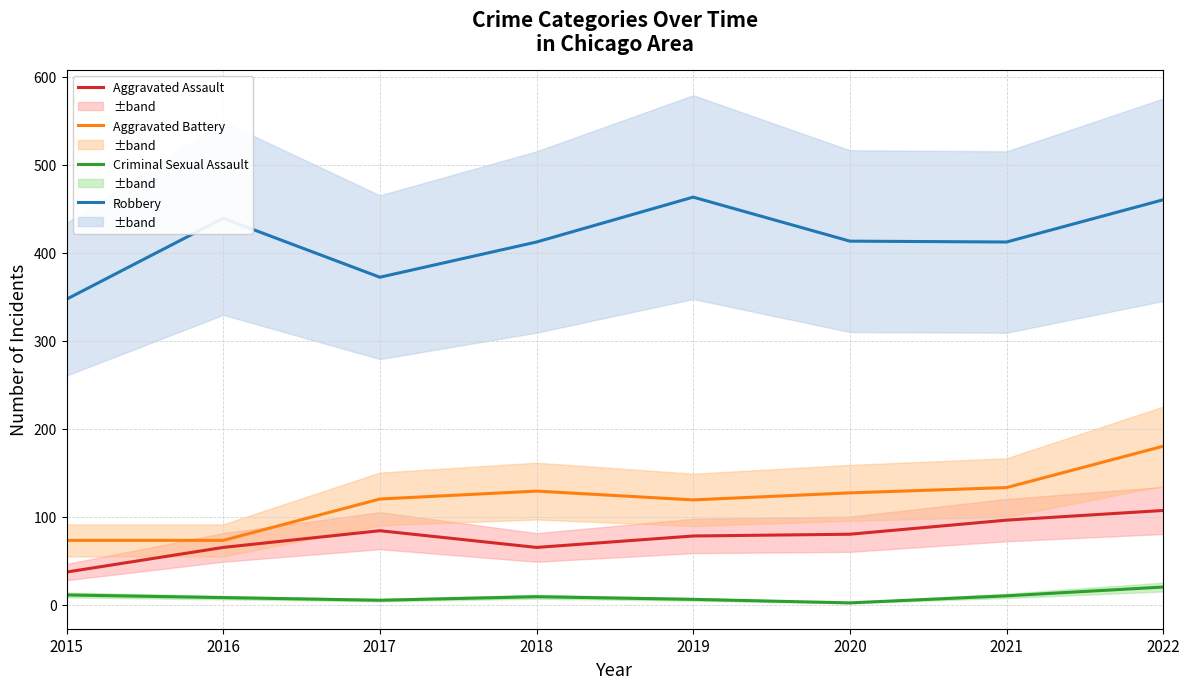

At which category is the sum across all series the highest?

2022